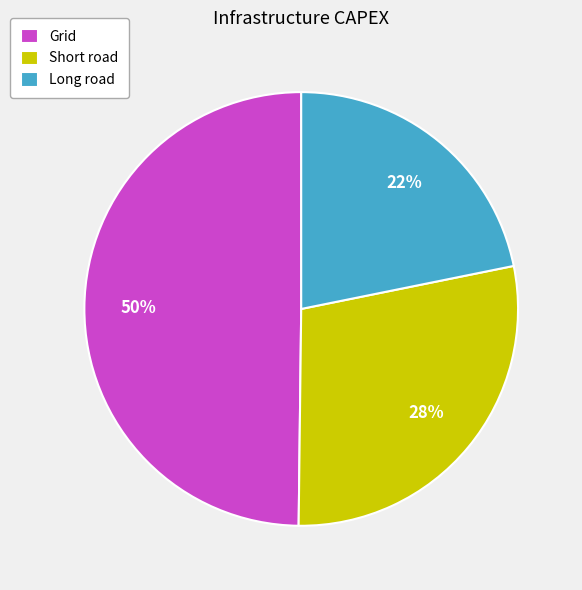

Which category has the biggest portion of the pie?

Grid